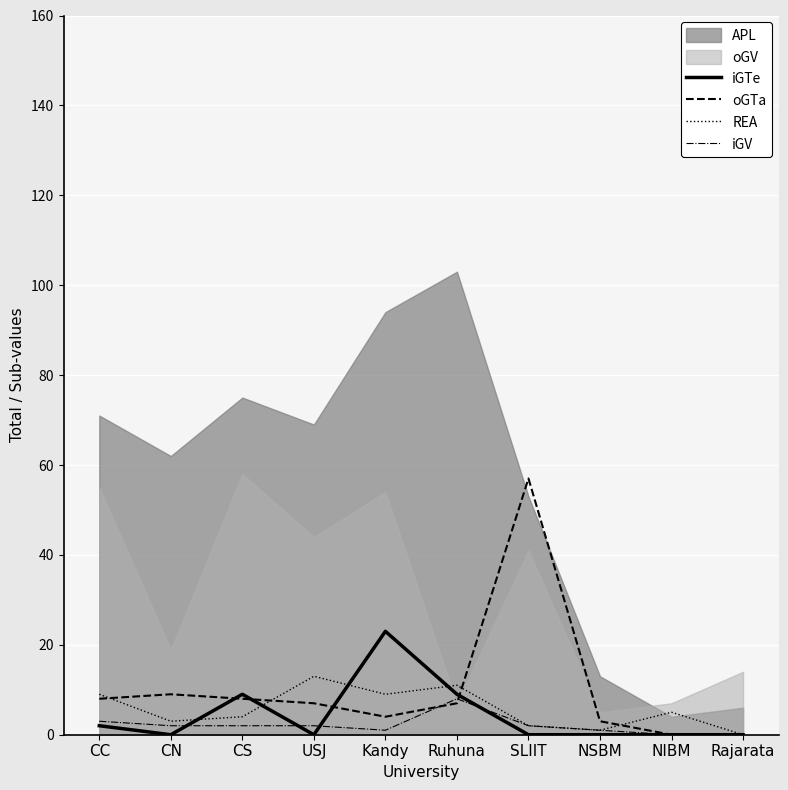

True or false: iGV has a value of 8 at Ruhuna.

True